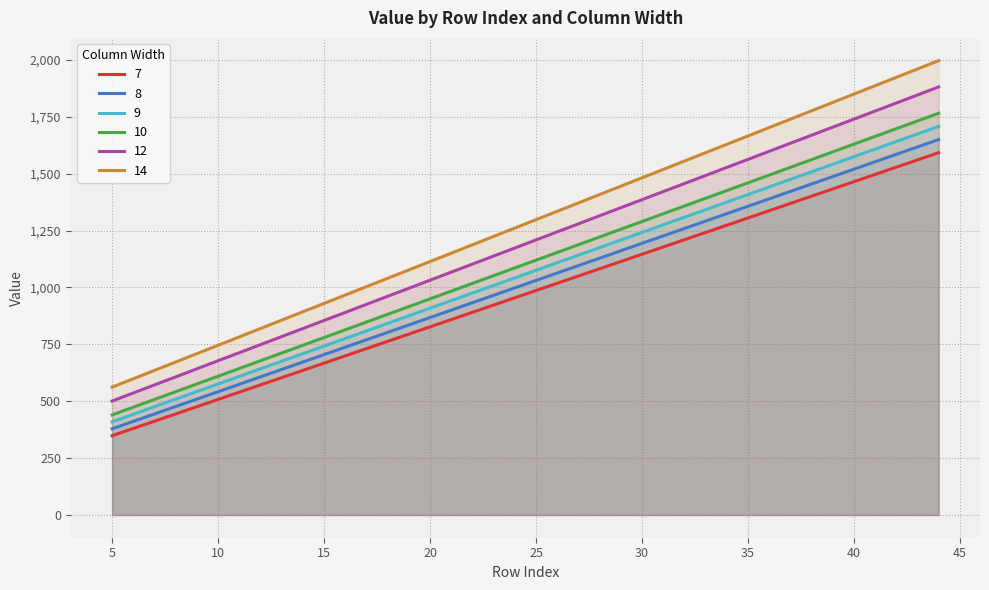

At which category is the sum across all series the highest?

44